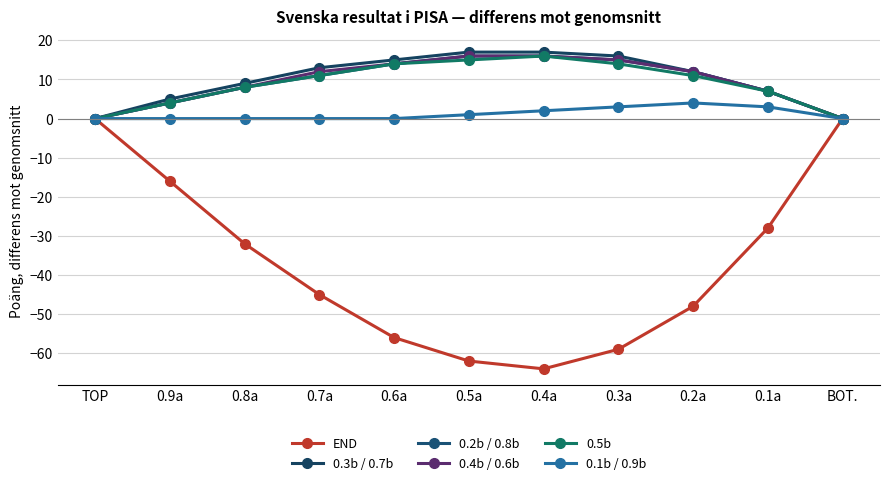

What is the maximum value for 0.3b / 0.7b?

17